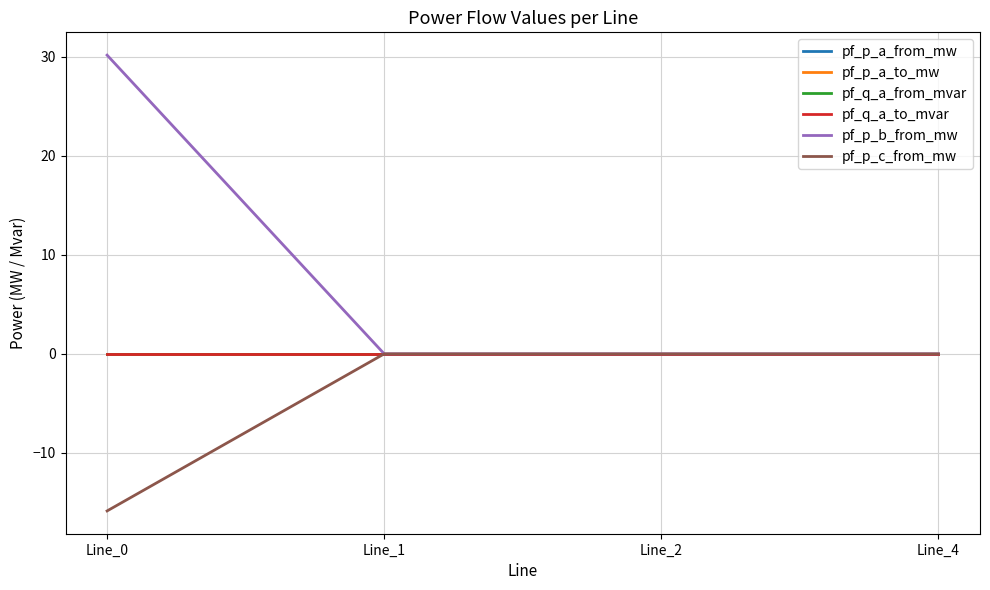

Does the chart display data point markers on the line(s)?

No